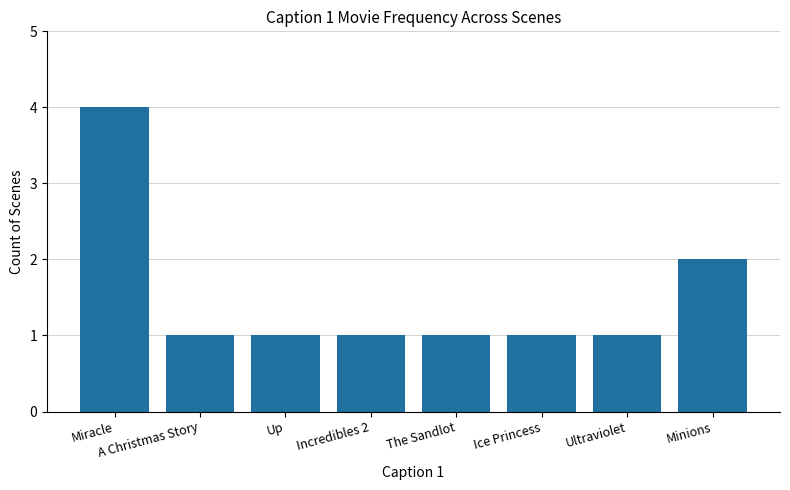

What is the sum of the values at Up and A Christmas Story?

2